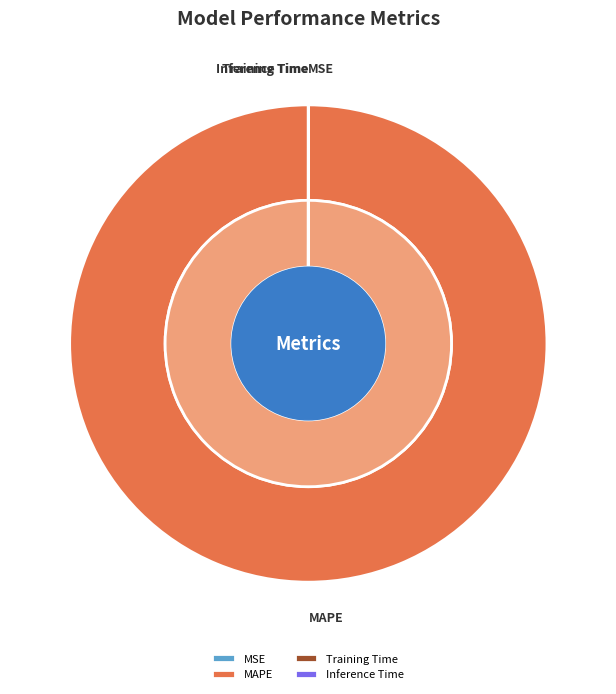

How many slices are in this pie chart?

4